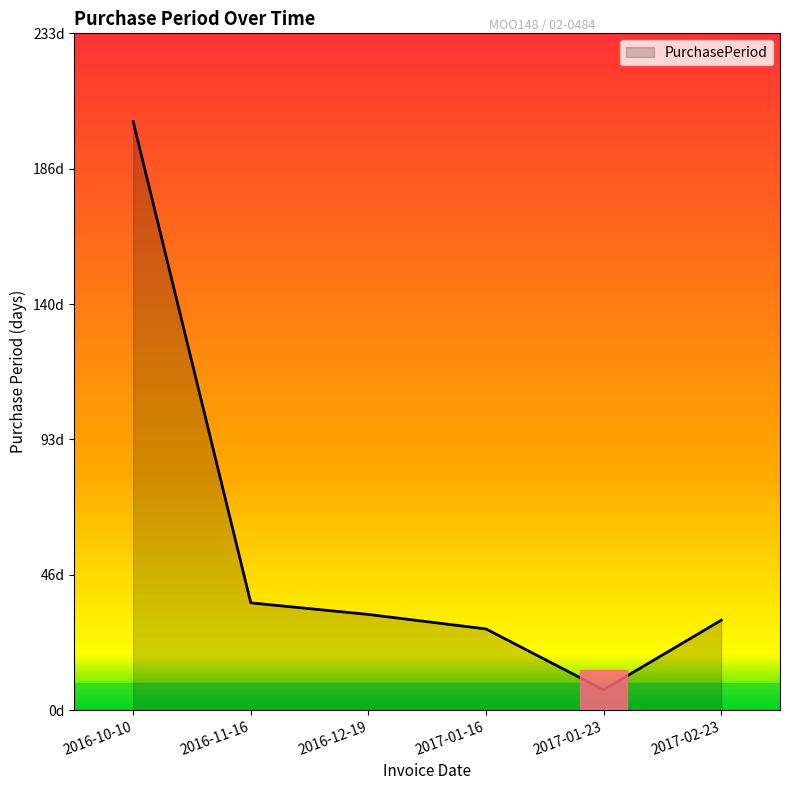

Between 2016-11-16 and 2017-01-16, which is larger?

2016-11-16